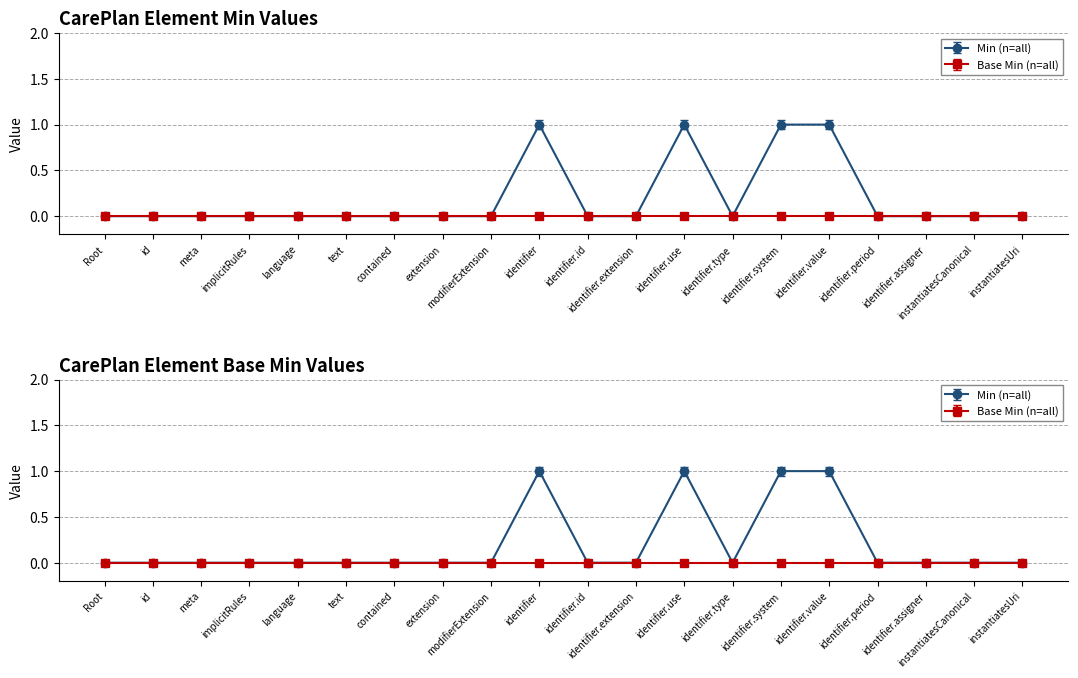

What is the change in value from identifier.system to instantiatesCanonical?

-1